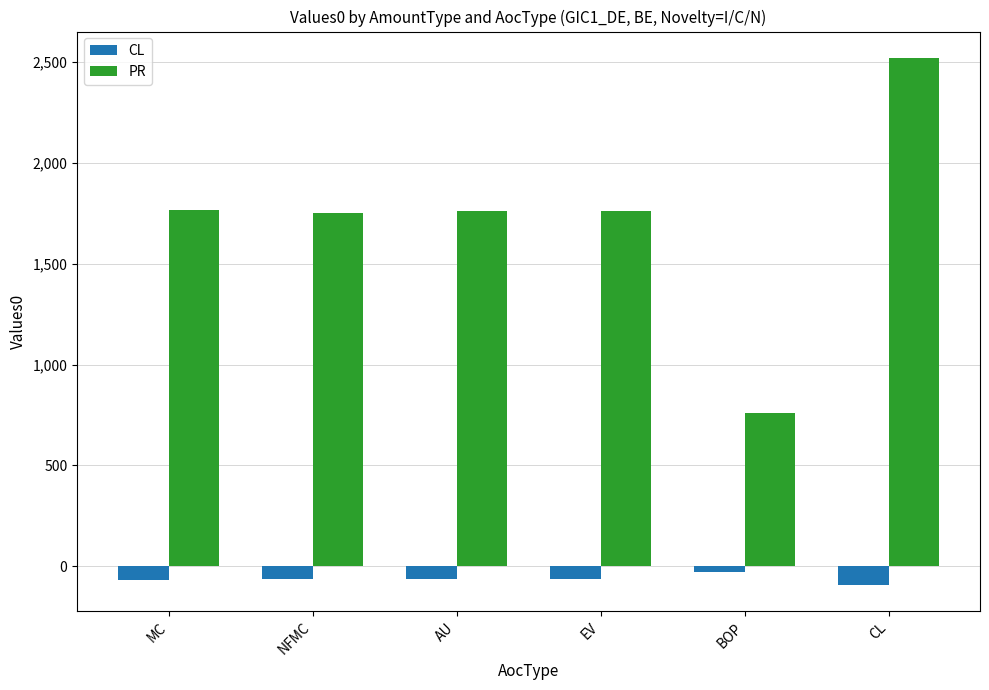

The CL series shows -60.7 at AU. True or false?

True